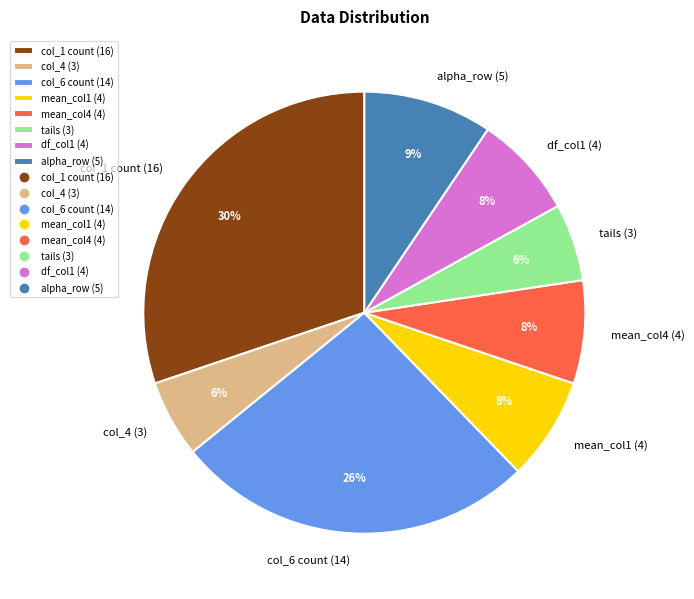

What is the largest slice in the pie chart?

col_1 count (16)